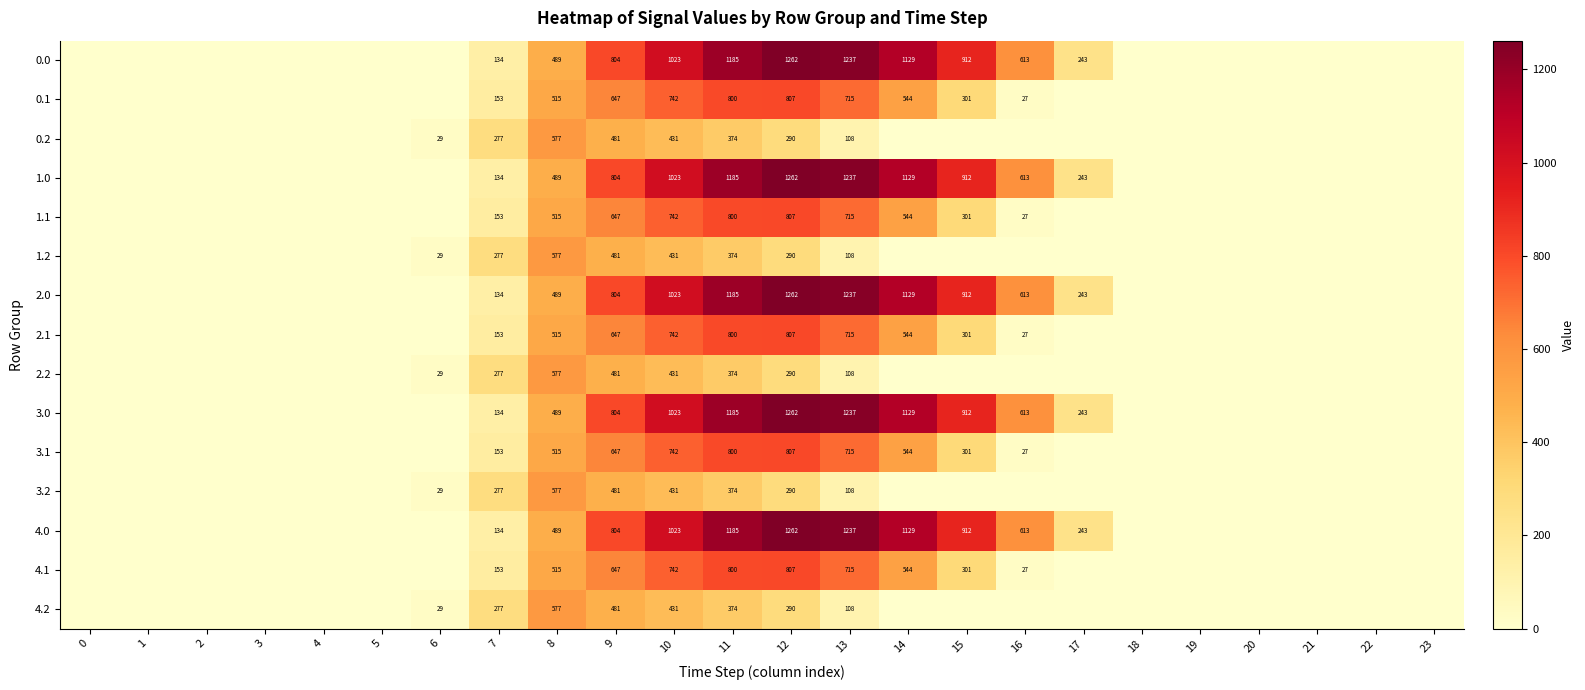

Is it true that 0.0 equals 134 at 7?

True